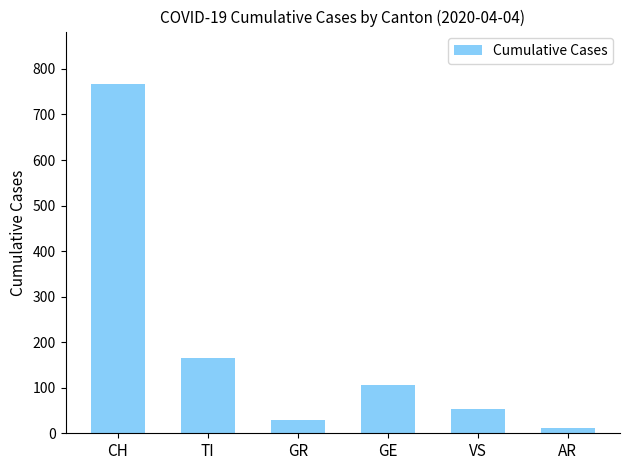

The value at GE is 106. True or false?

True